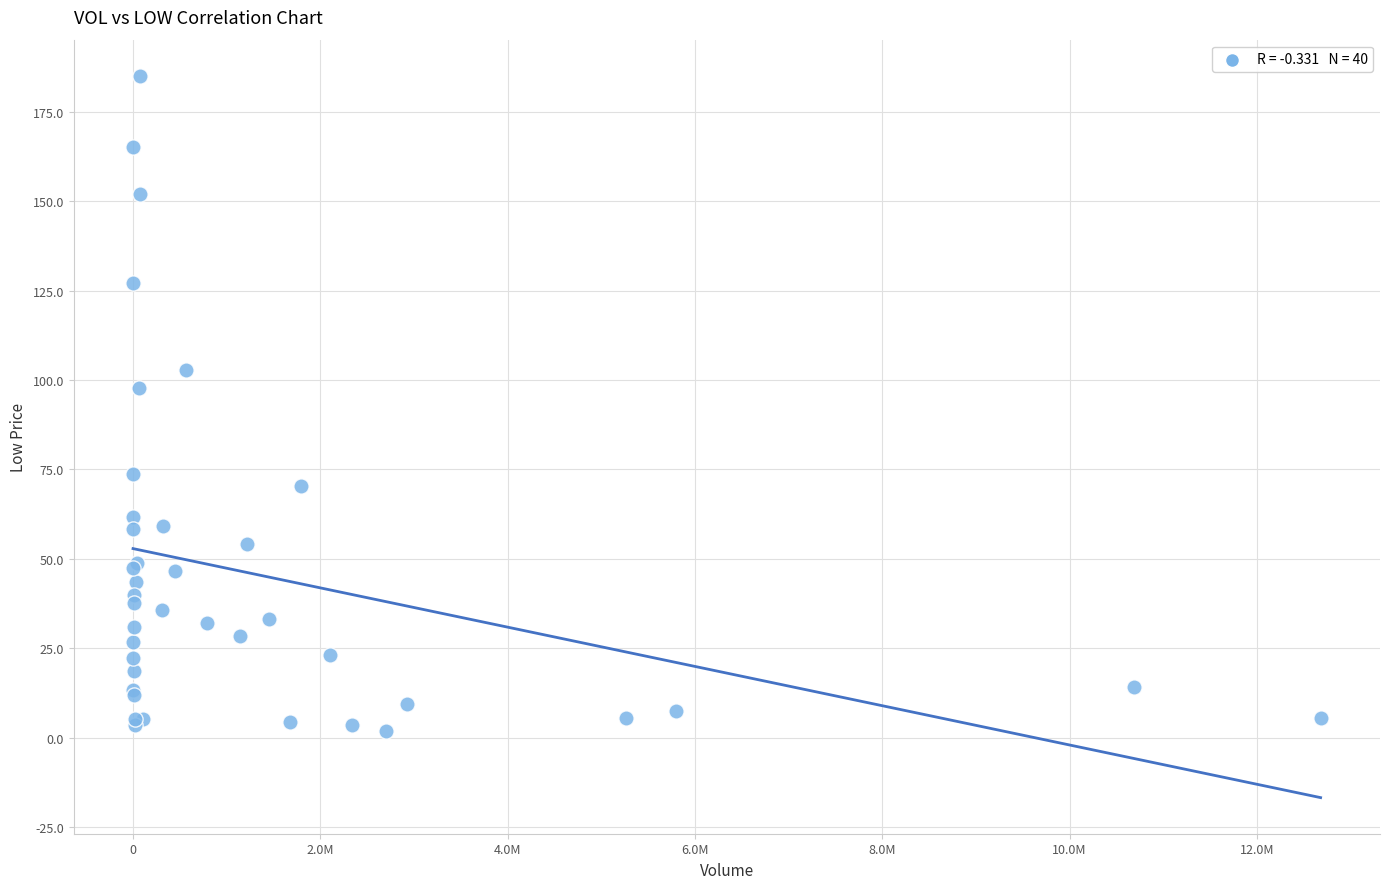

What Y value in the scatter plot is closest to 93?

97.9